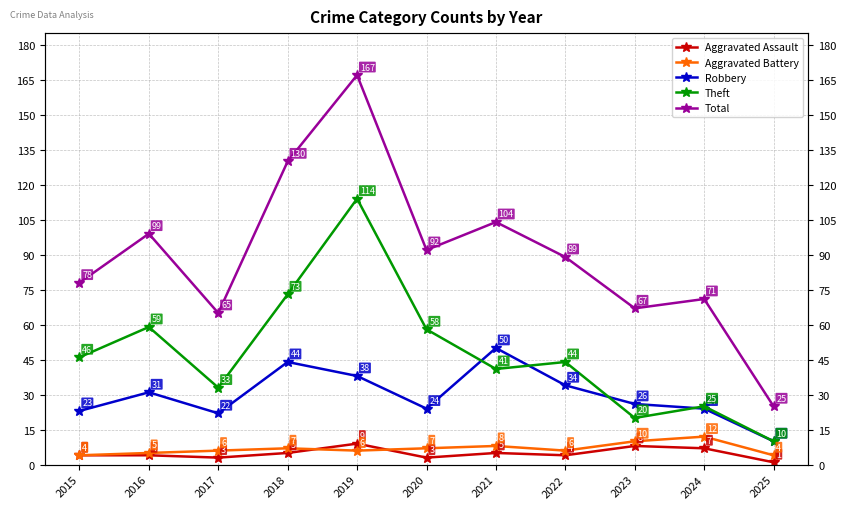

Reading right to left, list all the values displayed in this chart.

Aggravated Assault: 2025=1	2024=7	2023=8	2022=4	2021=5	2020=3	2019=9	2018=5	2017=3	2016=4	2015=4
Aggravated Battery: 2025=4	2024=12	2023=10	2022=6	2021=8	2020=7	2019=6	2018=7	2017=6	2016=5	2015=4
Robbery: 2025=10	2024=24	2023=26	2022=34	2021=50	2020=24	2019=38	2018=44	2017=22	2016=31	2015=23
Theft: 2025=10	2024=25	2023=20	2022=44	2021=41	2020=58	2019=114	2018=73	2017=33	2016=59	2015=46
Total: 2025=25	2024=71	2023=67	2022=89	2021=104	2020=92	2019=167	2018=130	2017=65	2016=99	2015=78